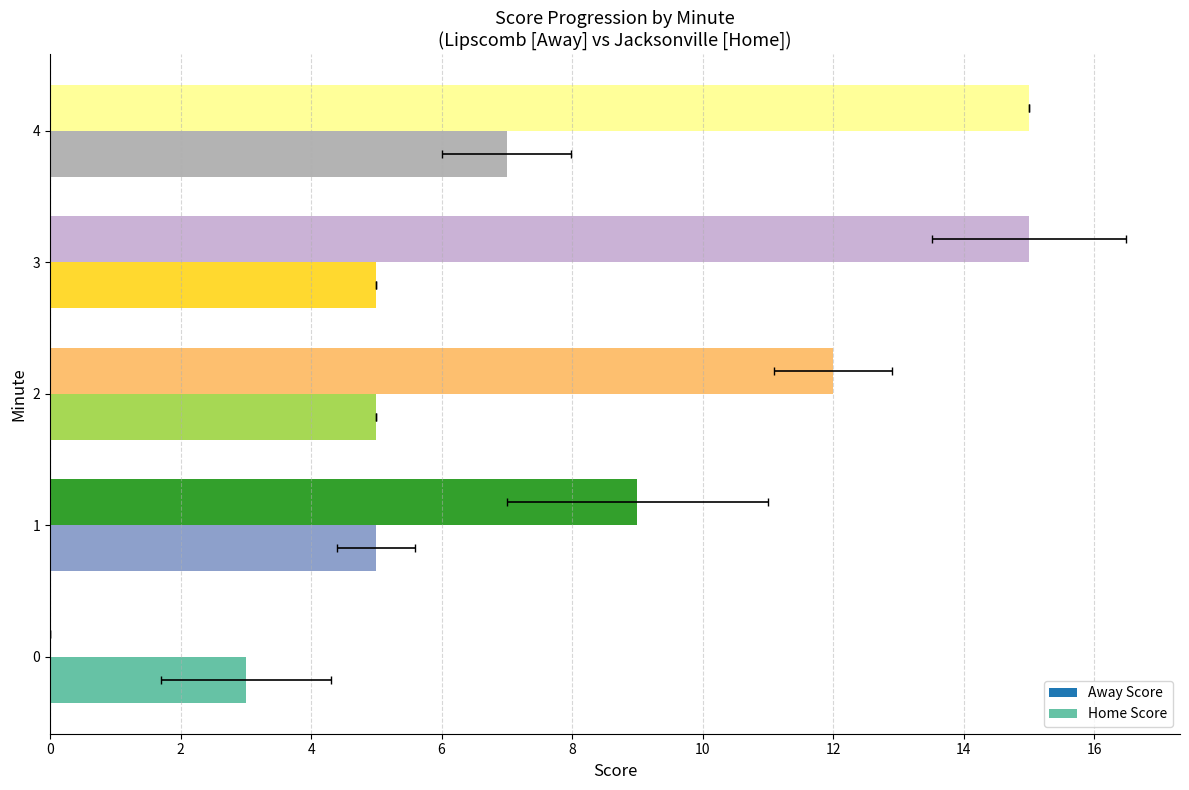

How many values in the Home Score series exceed 5?

1